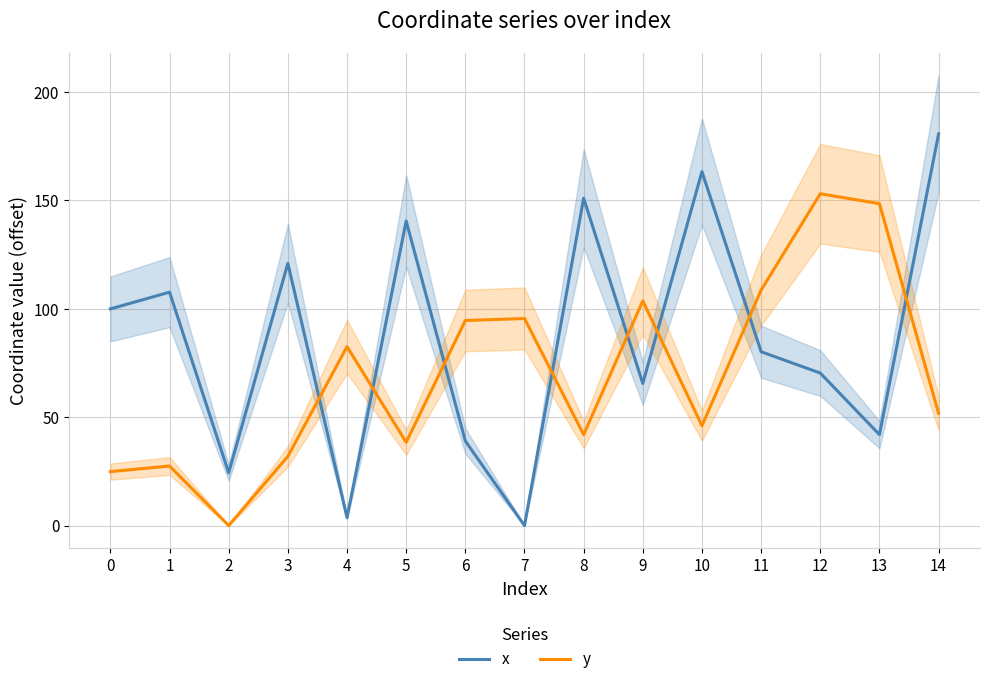

True or false: y has more than 1 interior local peaks.

True